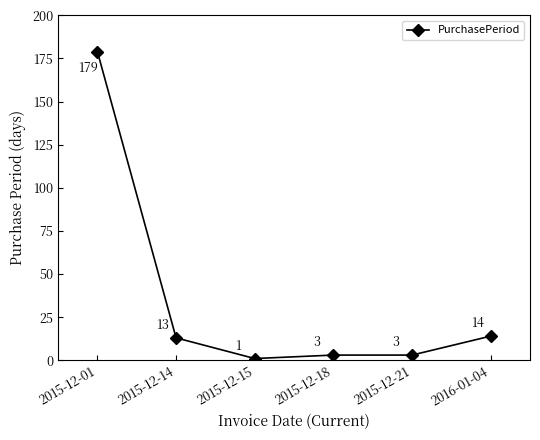

Where is the first local minimum?

2015-12-15